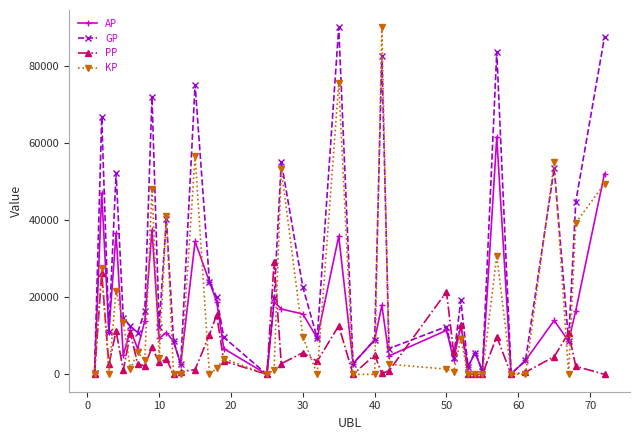

How many lines are shown in the chart?

4